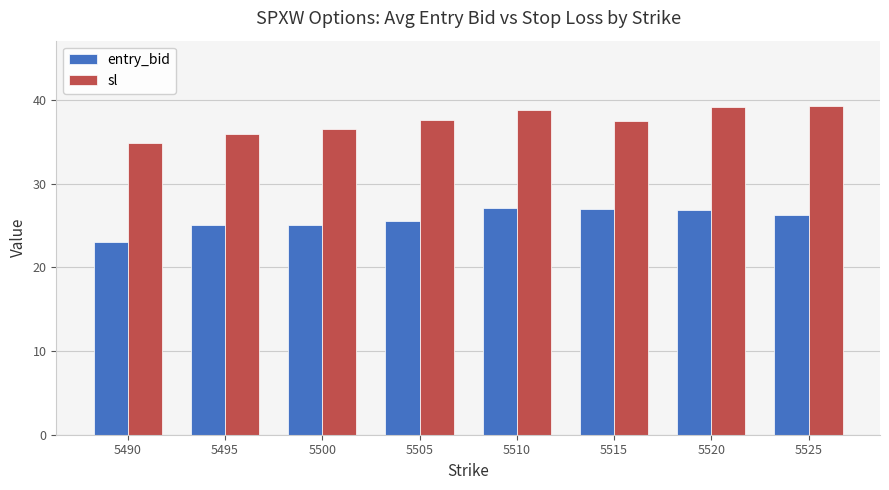

What is the highest value of the entry_bid series?

27.0